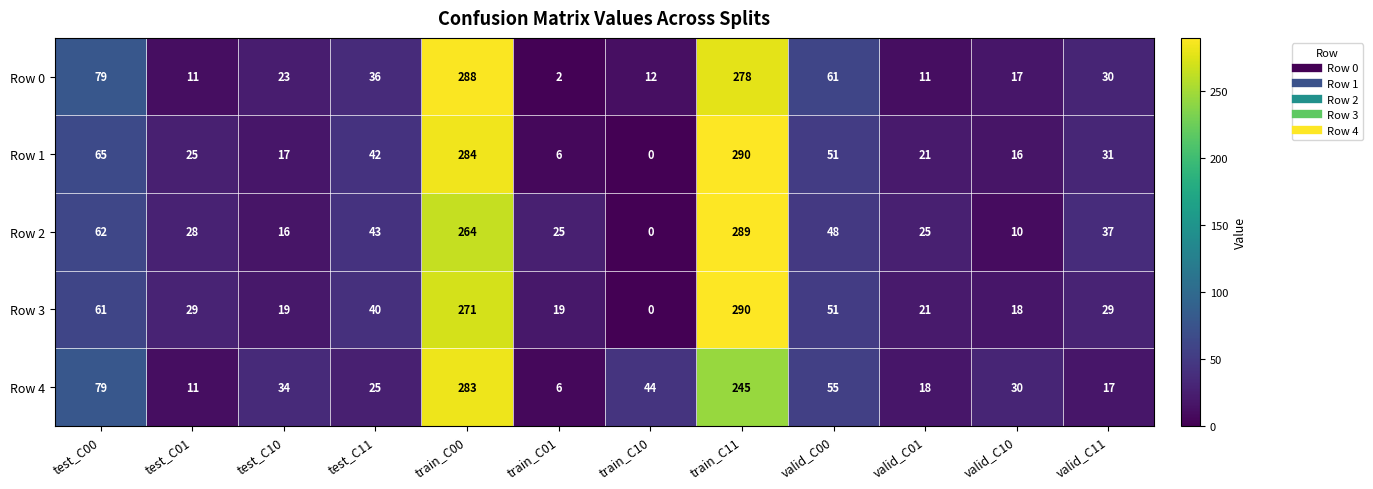

Which label corresponds to the smallest value in the chart?

train_C10